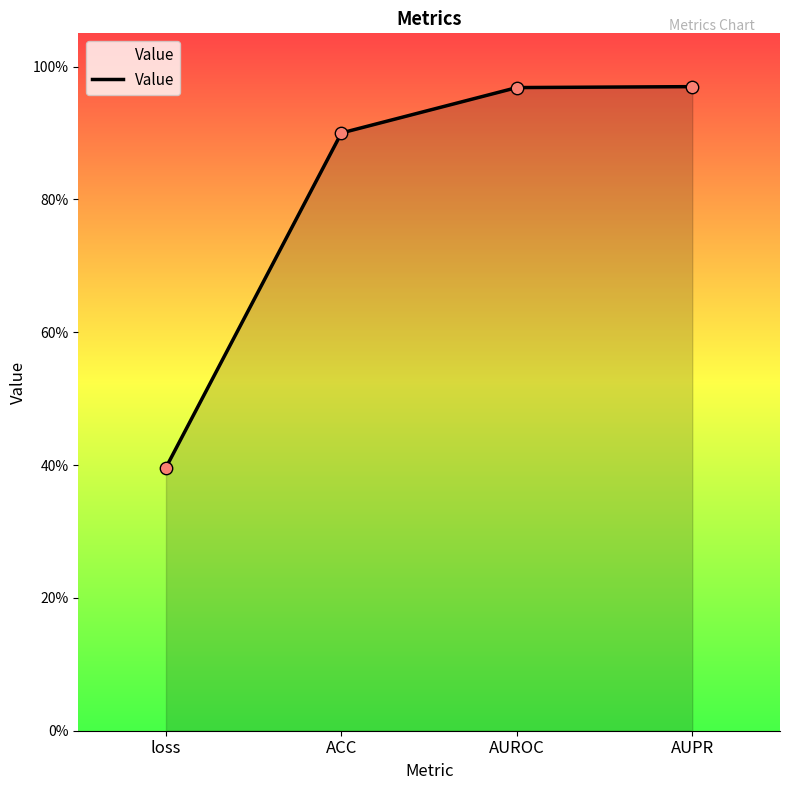

Between loss and ACC, which is larger?

ACC